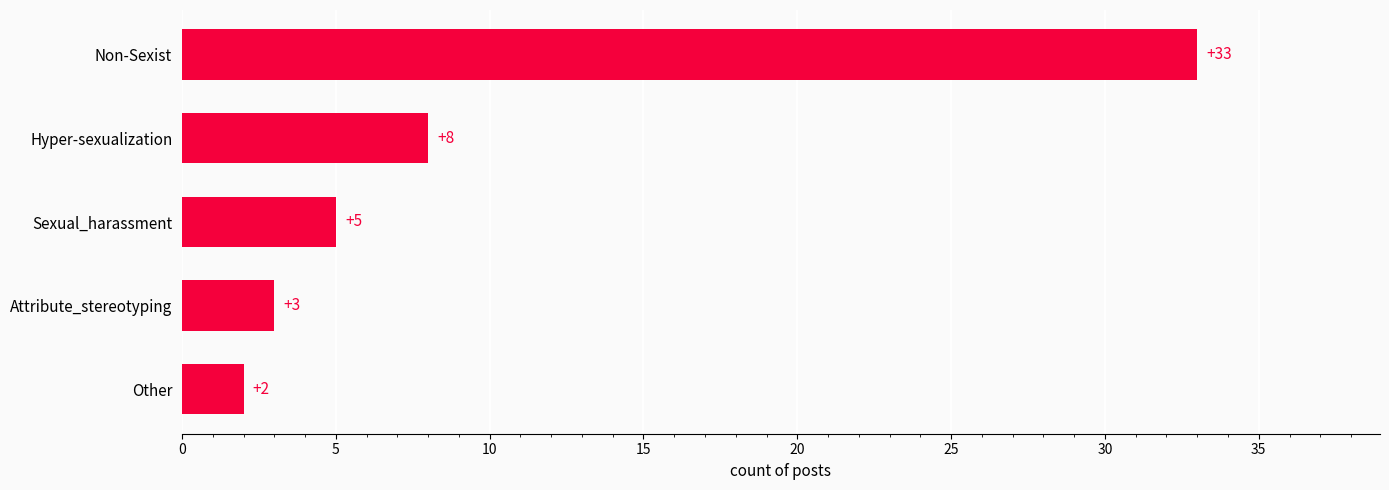

What position from the top is Attribute_stereotyping?

4